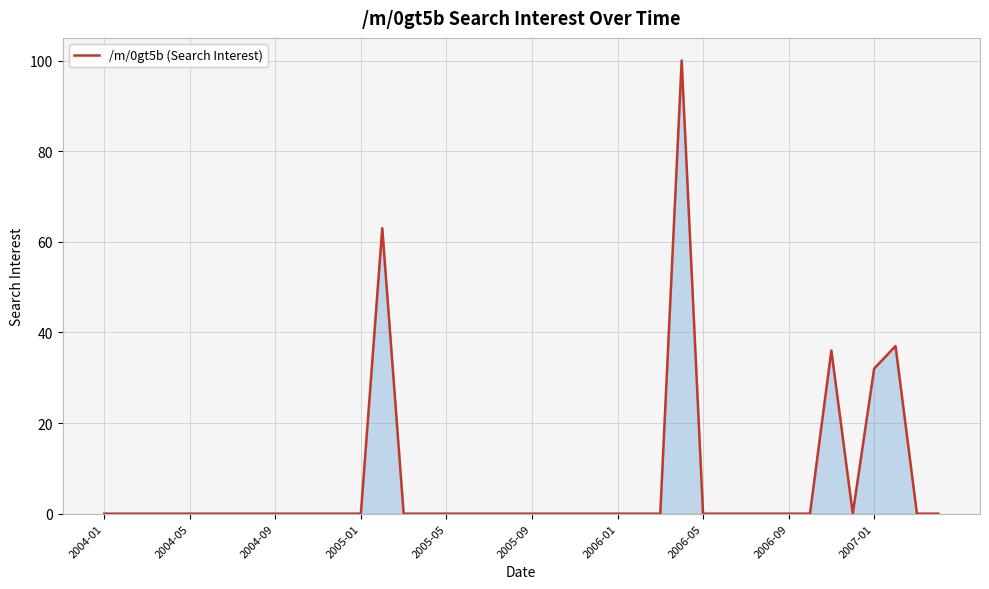

What is the sum of all values?

268